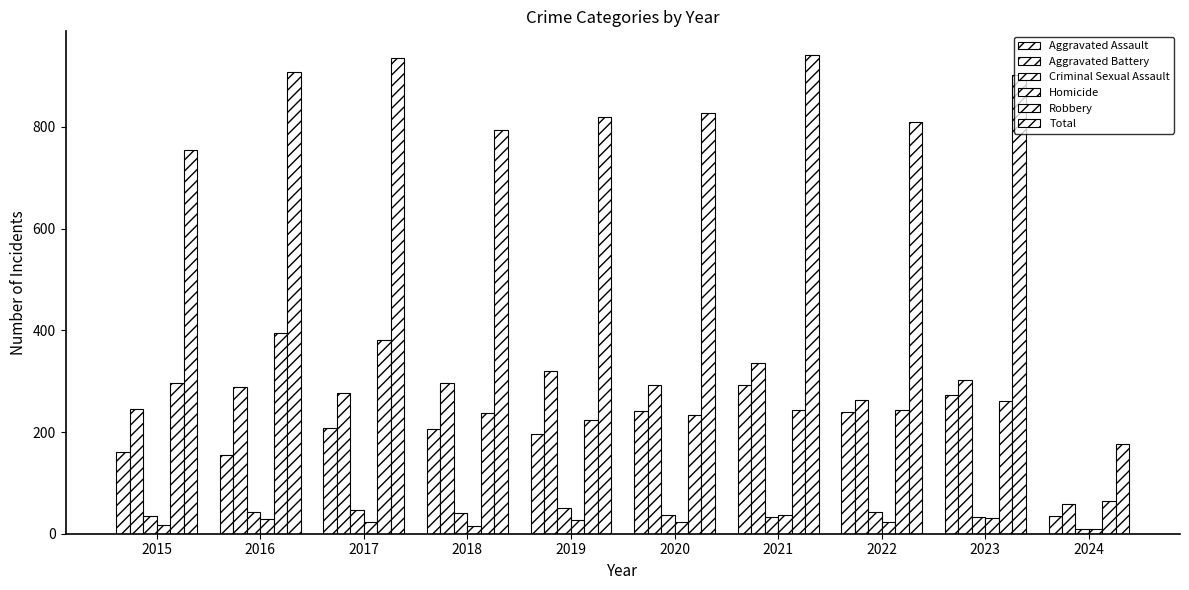

What is the difference between the highest and lowest values at 2024?

167